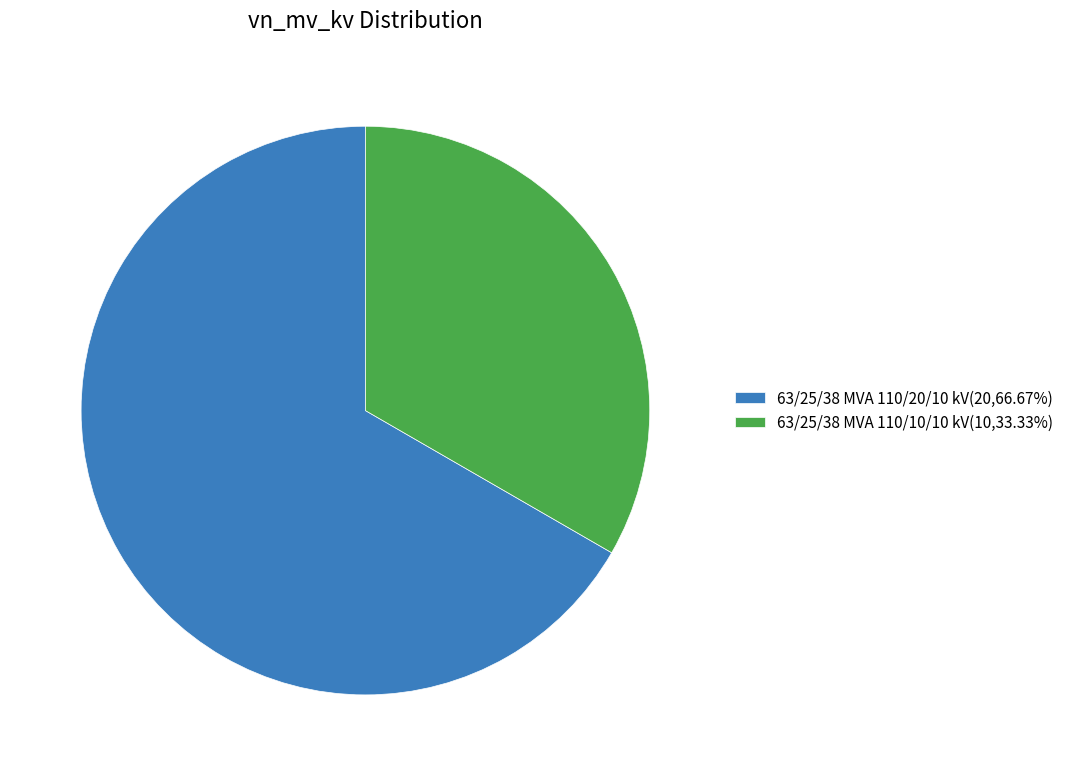

Is the sum of 63/25/38 MVA 110/10/10 kV(10,33.33%) and 63/25/38 MVA 110/20/10 kV(20,66.67%) greater than half?

Yes